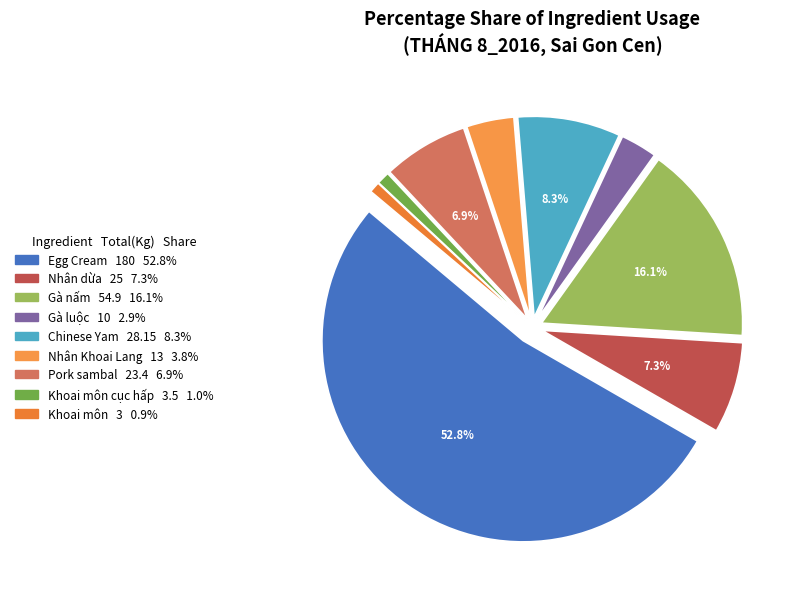

Does any single category account for the majority?

Yes